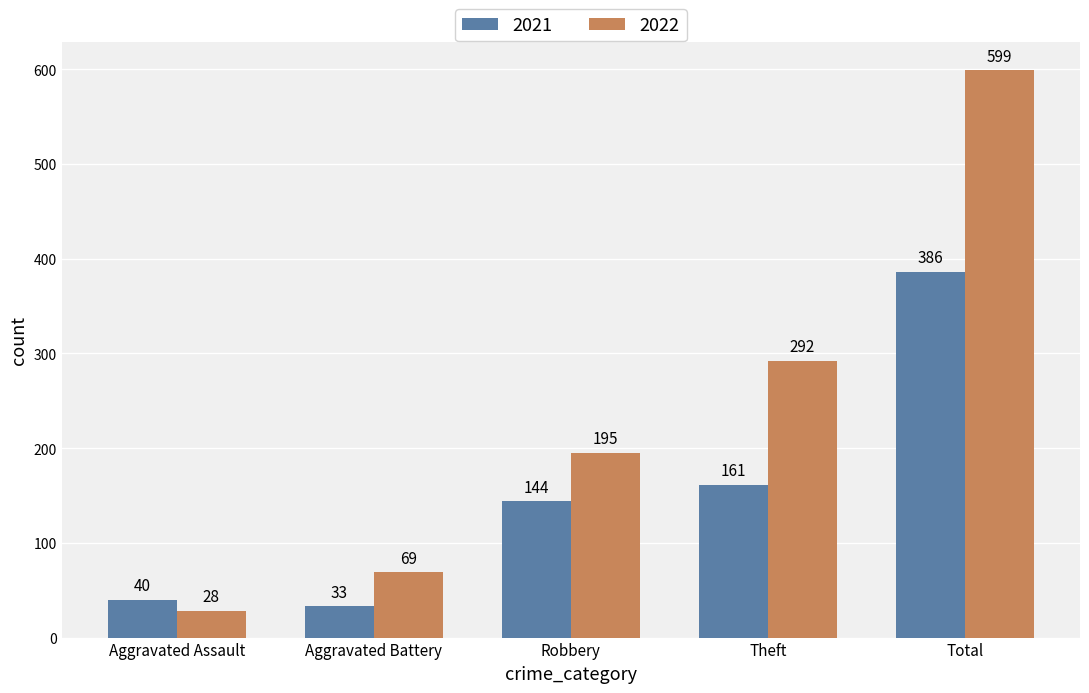

What is the sum of all 2021 values?

764